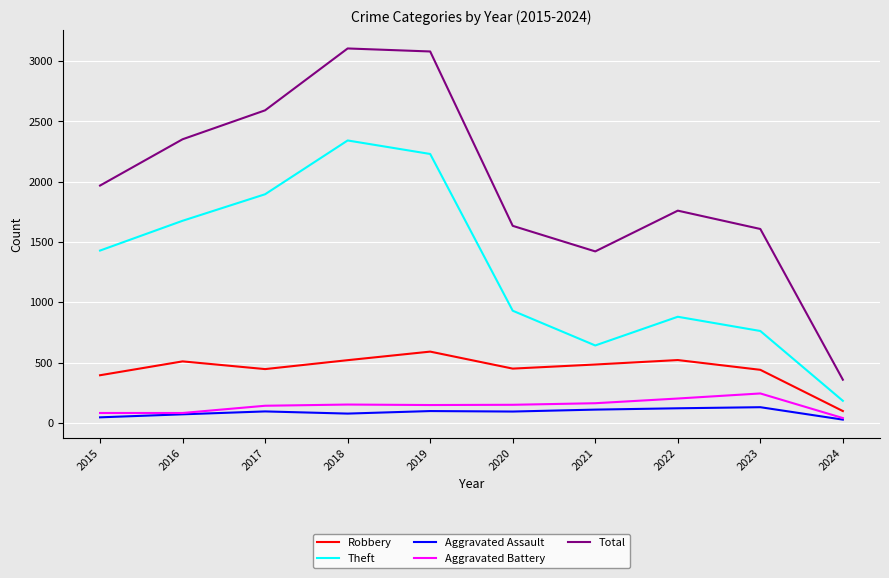

Which category has the highest value in the Robbery series?

2019